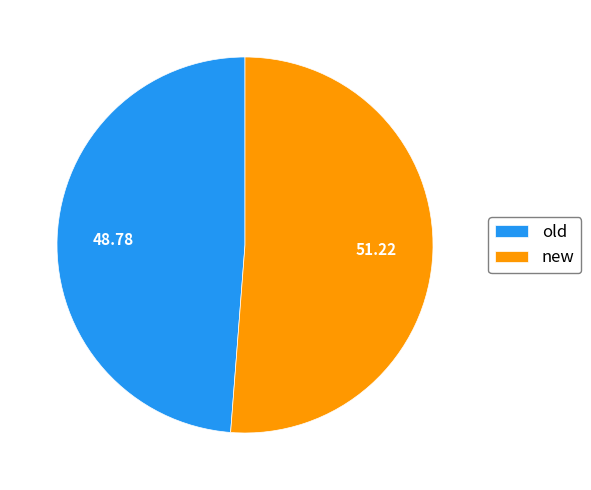

What is the smallest slice in the pie chart?

old